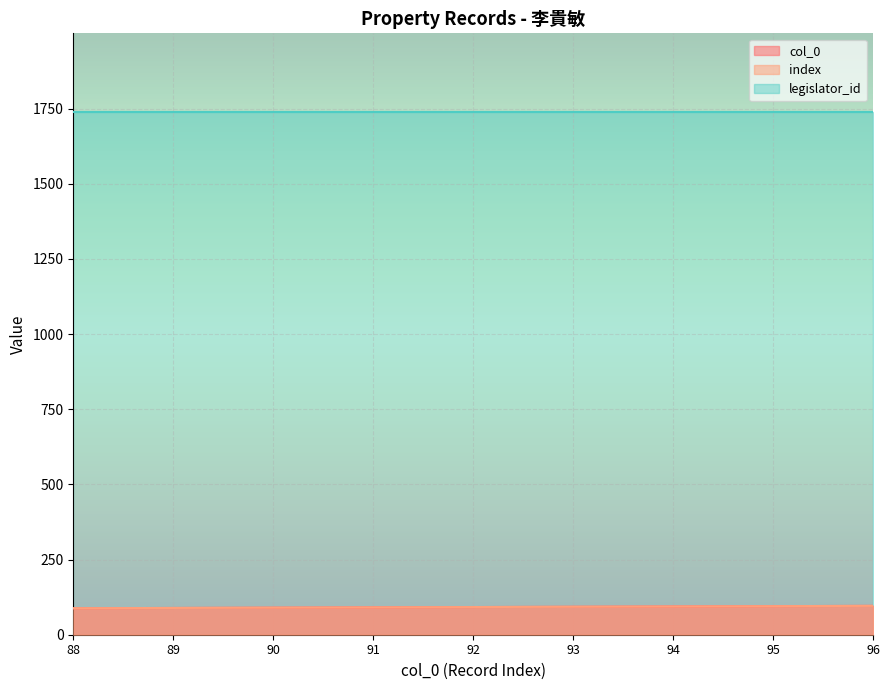

Which series has the largest range (max minus min)?

col_0